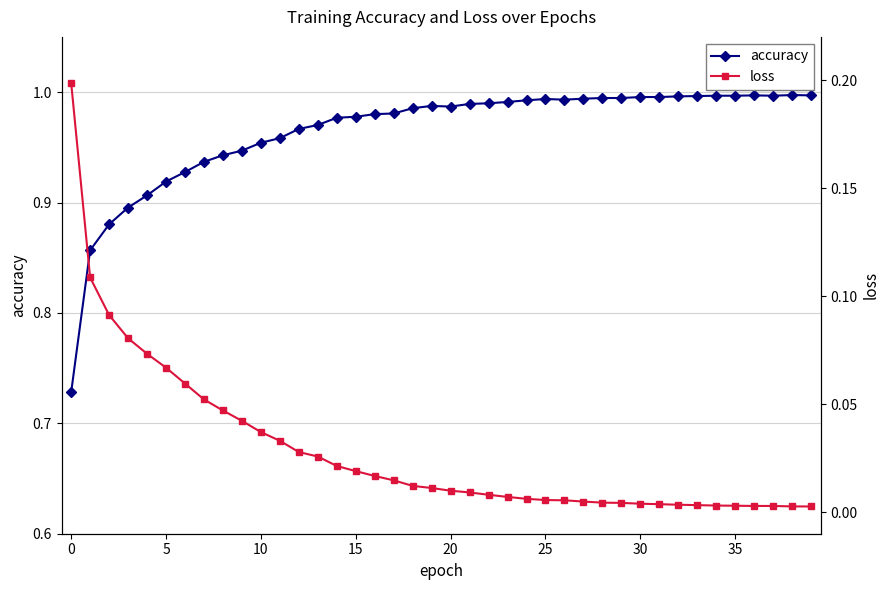

What are all the series names shown in the legend?

accuracy, loss